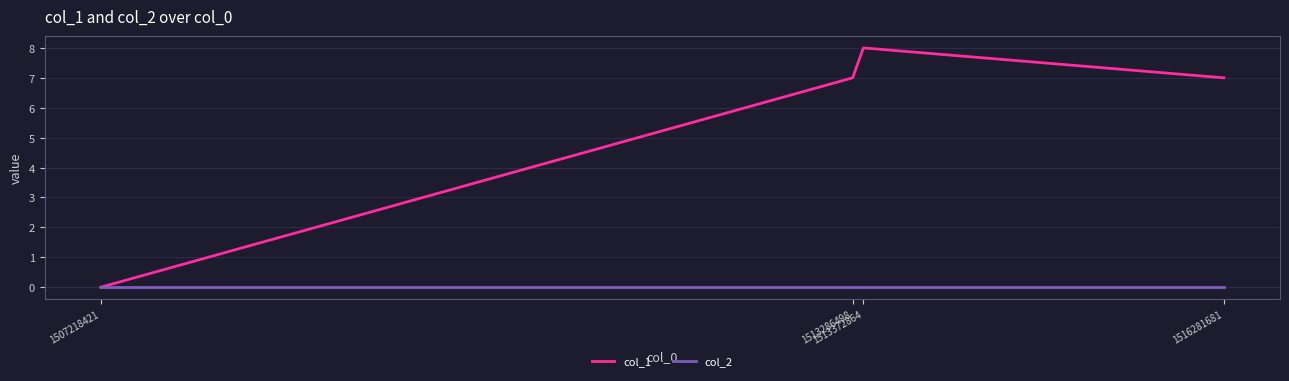

Rank the series at 1516281681 from highest to lowest value.

col_1, col_2